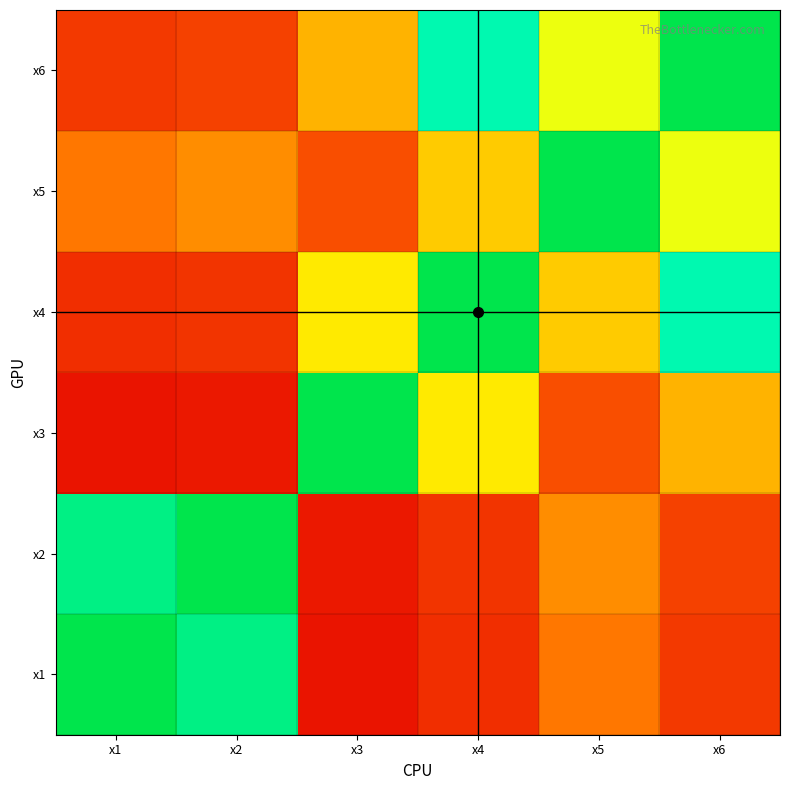

What is the total value across all series at x3?

2.2